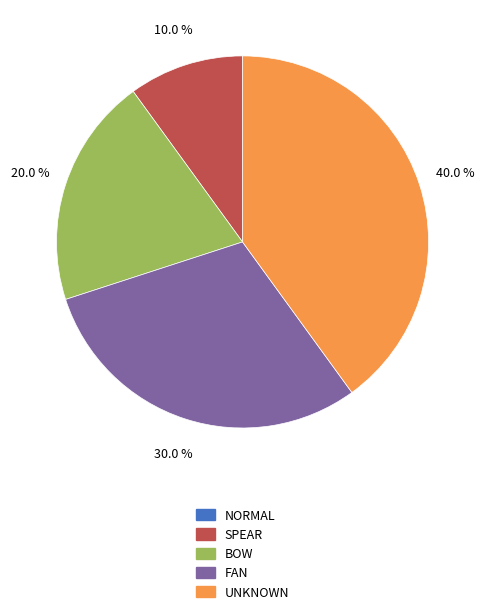

Does any single category account for the majority?

No